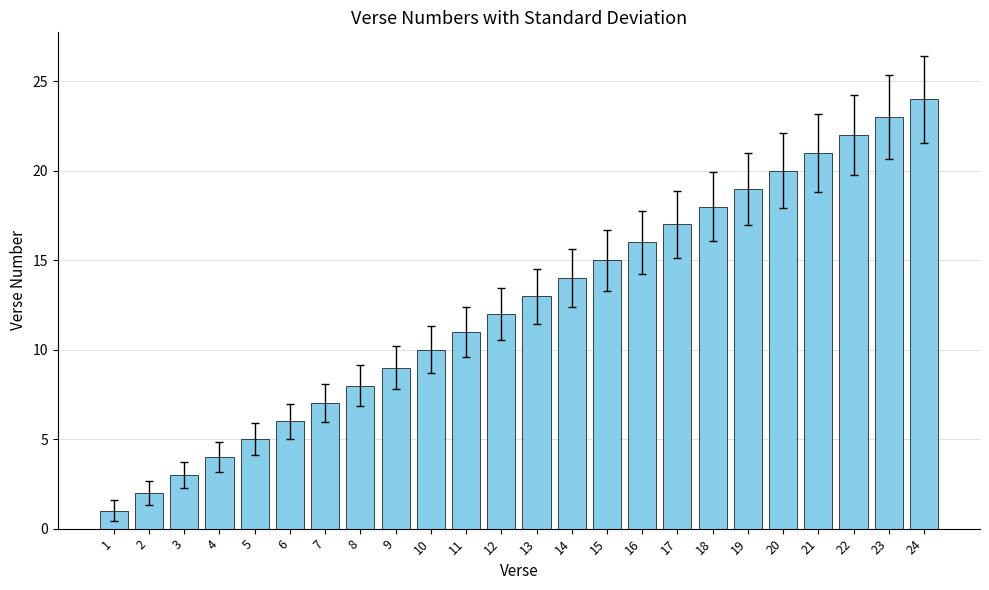

Is it true that the value at 6 is 6?

True